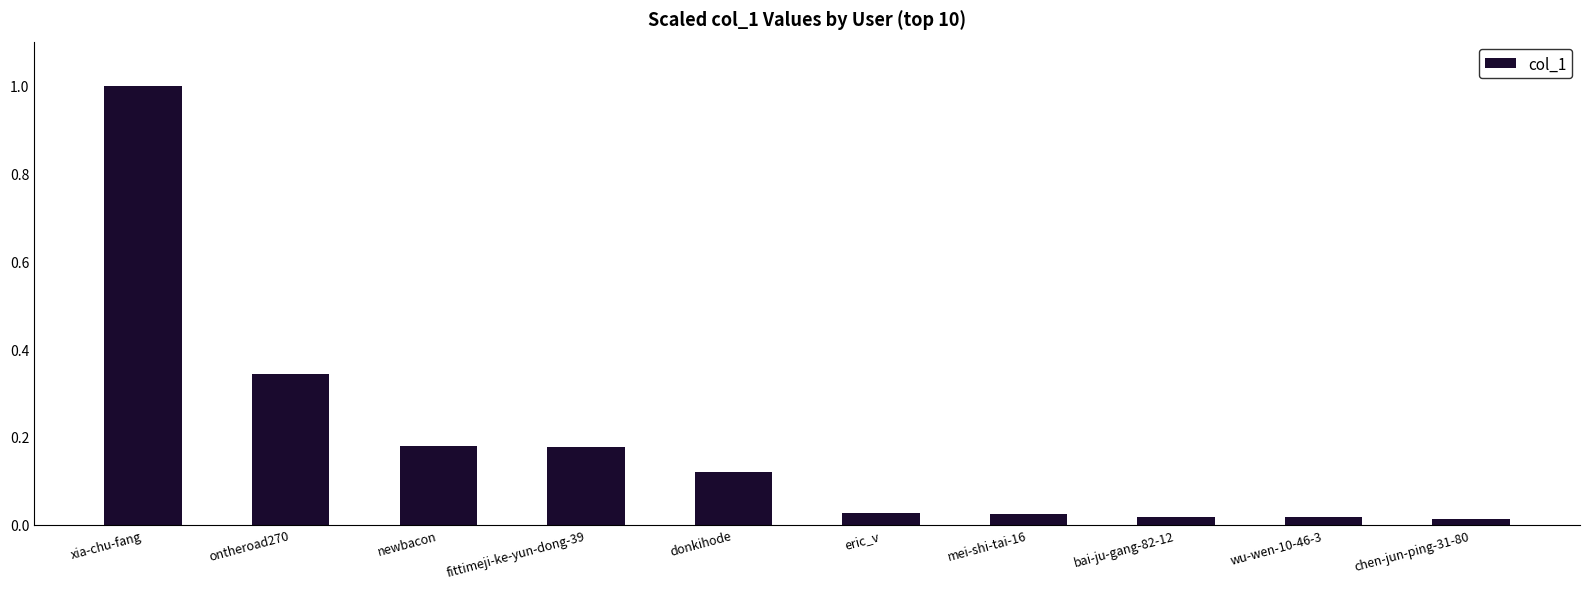

What value does the data have at xia-chu-fang?

1.0